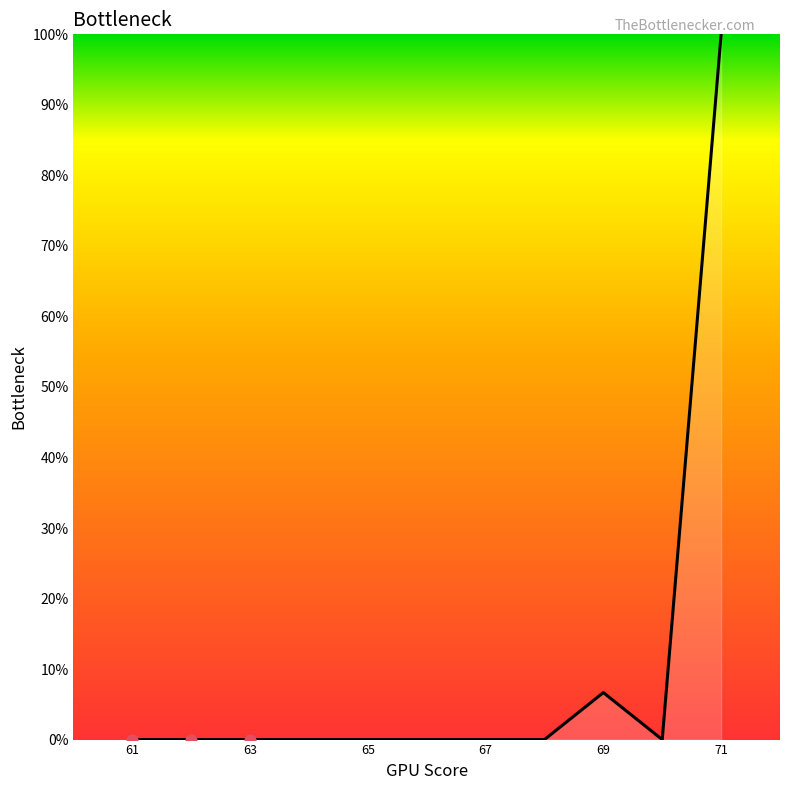

What is the difference between the maximum and minimum values?

100.0